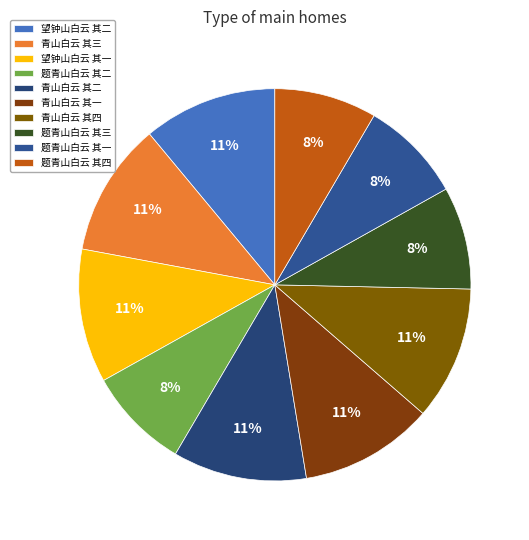

Which category has the smallest portion of the pie?

题青山白云 其一